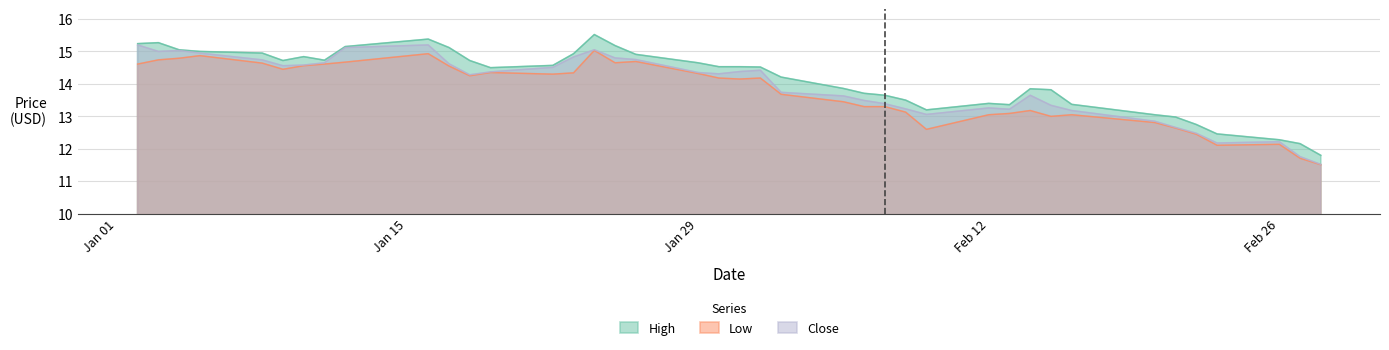

Reading left to right, transcribe all the data shown in this chart.

High: 15.2	15.3	15.1	15.0	14.9	14.7	14.8	14.7	15.2	15.4	15.1	14.7	14.5	14.6	14.9	15.5	15.2	14.9	14.7	14.5	14.5	14.5	14.2	13.9	13.7	13.7	13.5	13.2	13.4	13.4	13.8	13.8	13.4	13.1	13.0	12.8	12.5	12.3	12.2	11.8
Low: 14.6	14.7	14.8	14.9	14.6	14.4	14.6	14.6	14.7	14.9	14.6	14.2	14.3	14.3	14.3	15.0	14.7	14.7	14.3	14.2	14.2	14.2	13.7	13.4	13.3	13.3	13.1	12.6	13.1	13.1	13.2	13.0	13.1	12.8	12.6	12.4	12.1	12.1	11.7	11.5
Close: 15.2	15.0	15.0	14.9	14.7	14.6	14.6	14.7	15.1	15.2	14.6	14.3	14.4	14.5	14.8	15.1	14.8	14.8	14.3	14.3	14.4	14.4	13.7	13.6	13.5	13.4	13.2	13.1	13.3	13.2	13.7	13.3	13.2	12.8	12.7	12.5	12.2	12.2	11.8	11.5